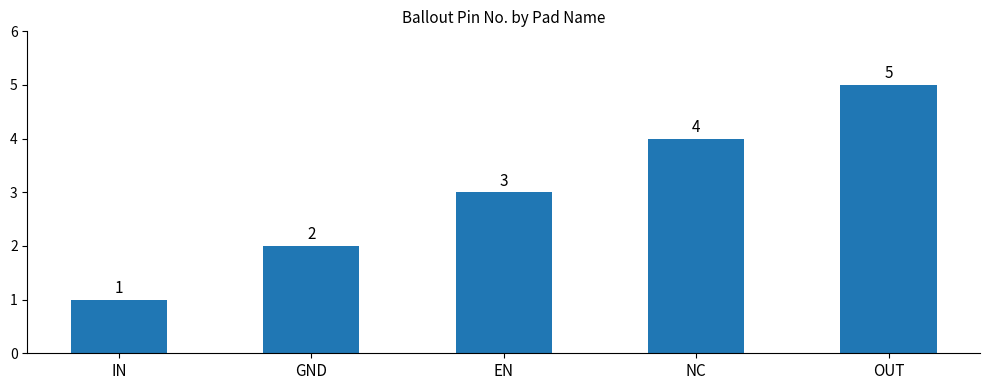

Which category has the lowest value across all series?

IN